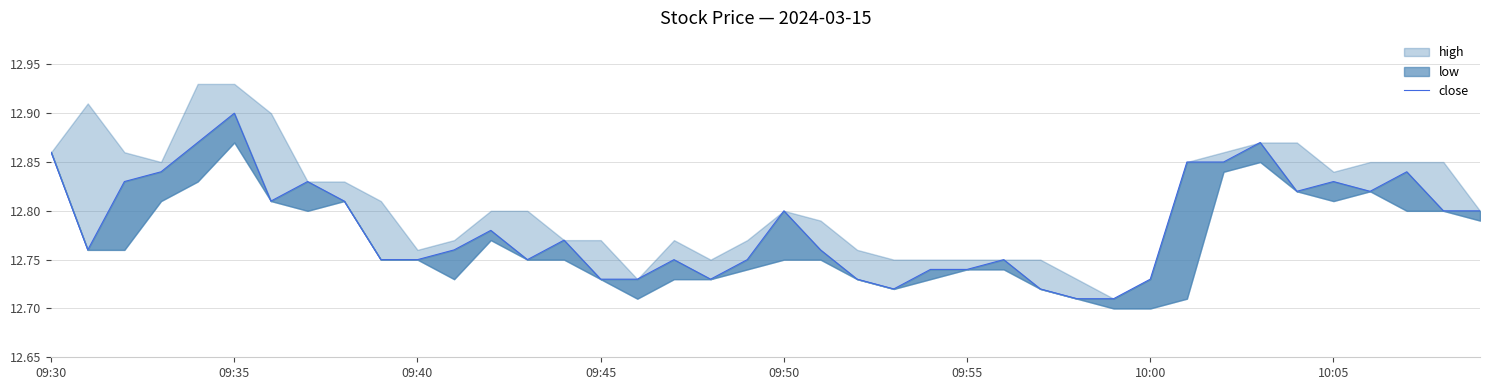

Reading left to right, what are all the values shown in this chart?

12.9	12.8	12.8	12.8	12.9	12.9	12.8	12.8	12.8	12.8	12.8	12.8	12.8	12.8	12.8	12.7	12.7	12.8	12.7	12.8	12.8	12.8	12.7	12.7	12.7	12.7	12.8	12.7	12.7	12.7	12.7	12.8	12.8	12.9	12.8	12.8	12.8	12.8	12.8	12.8